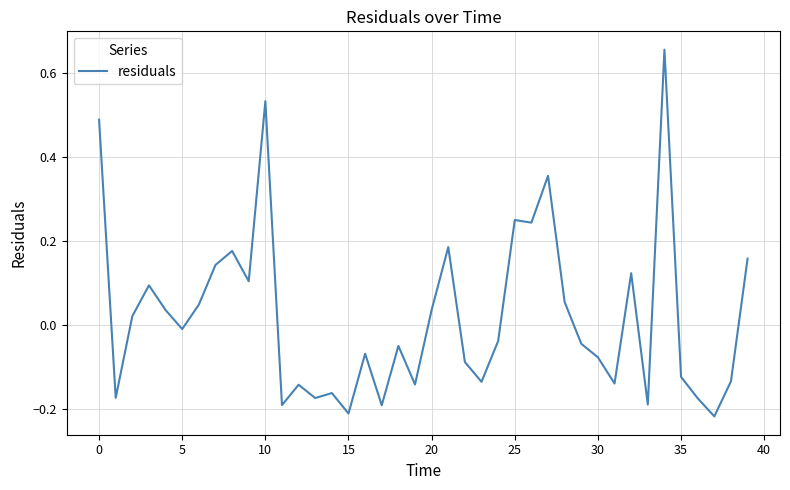

How many lines are shown in the chart?

1